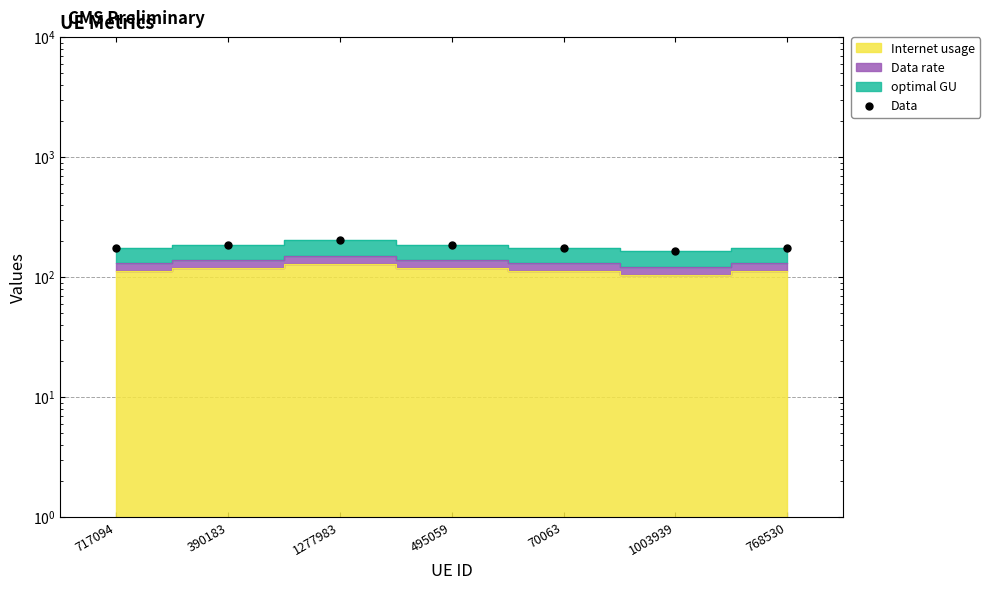

What is the difference between the maximum and minimum values?

38.1